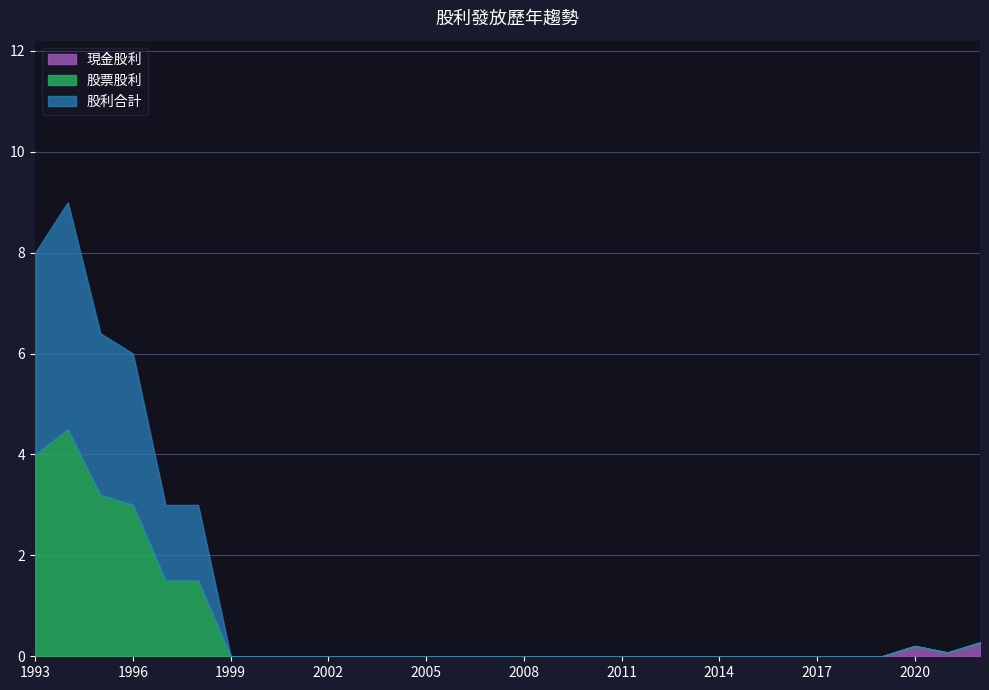

What is the total value across all series at 1993?

8.0